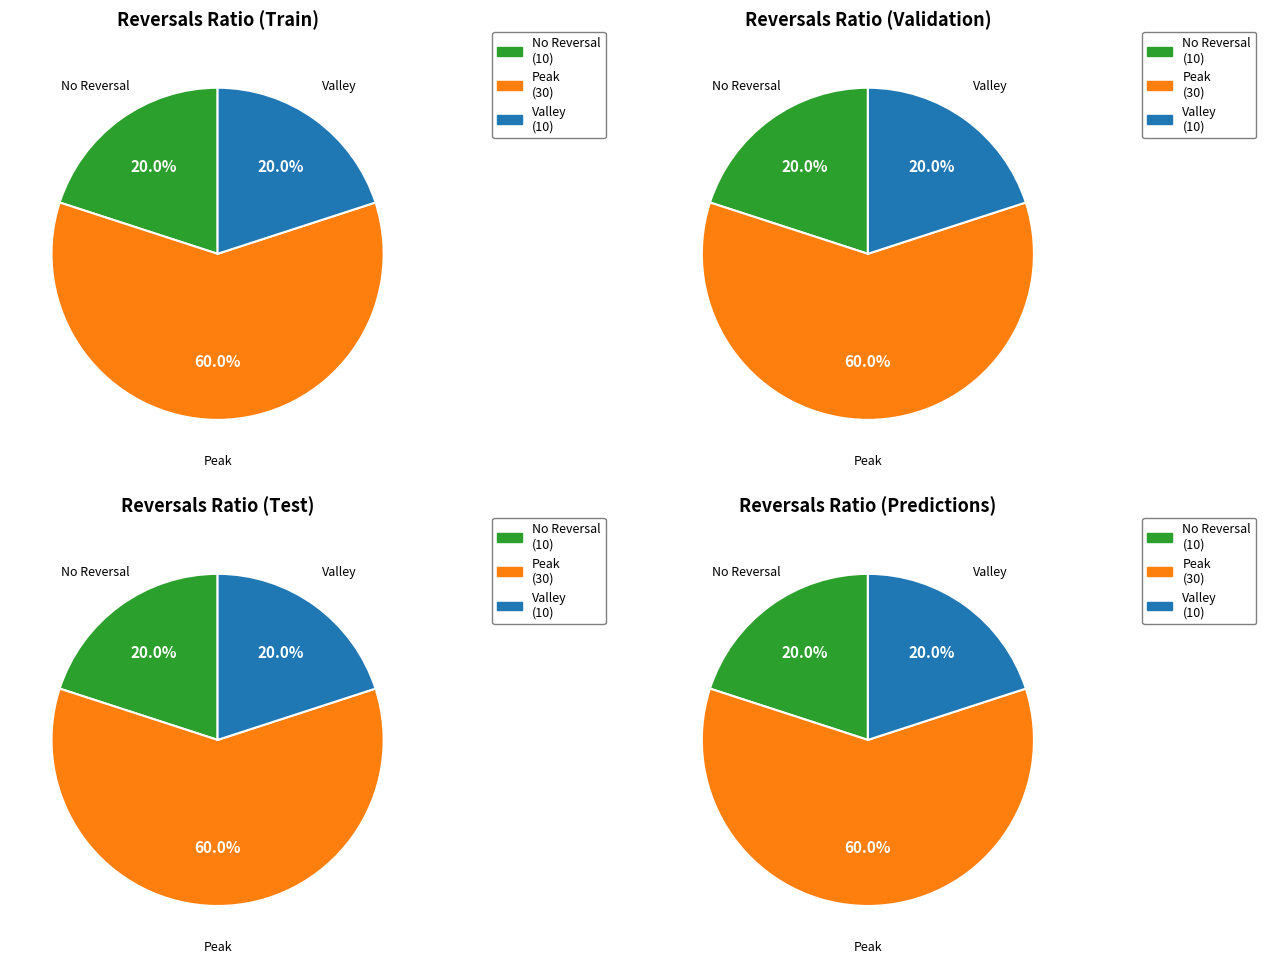

Does 3 represent more than half of the total?

No